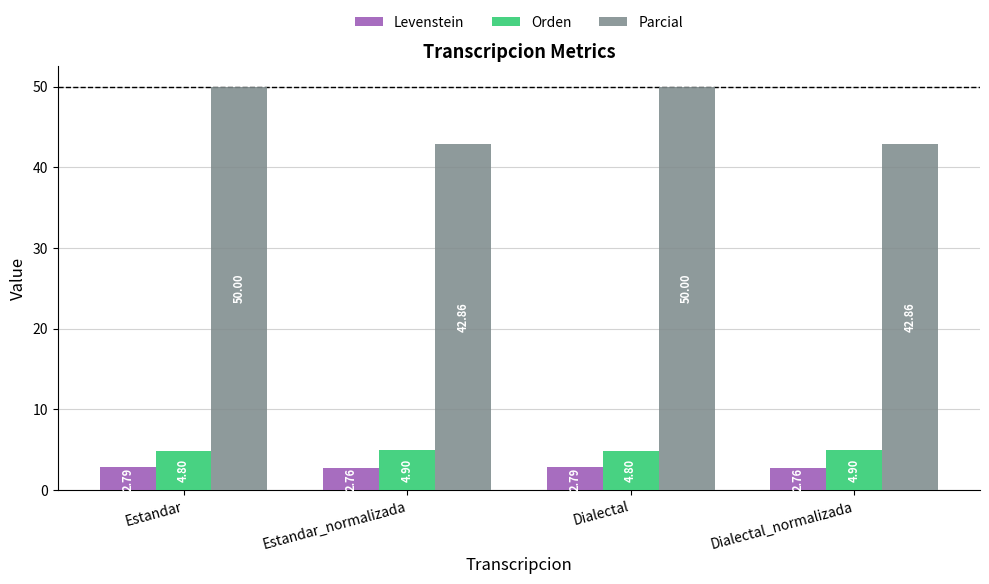

Is the value of Levenstein at Dialectal_normalizada greater than the value of Orden at Dialectal_normalizada?

No